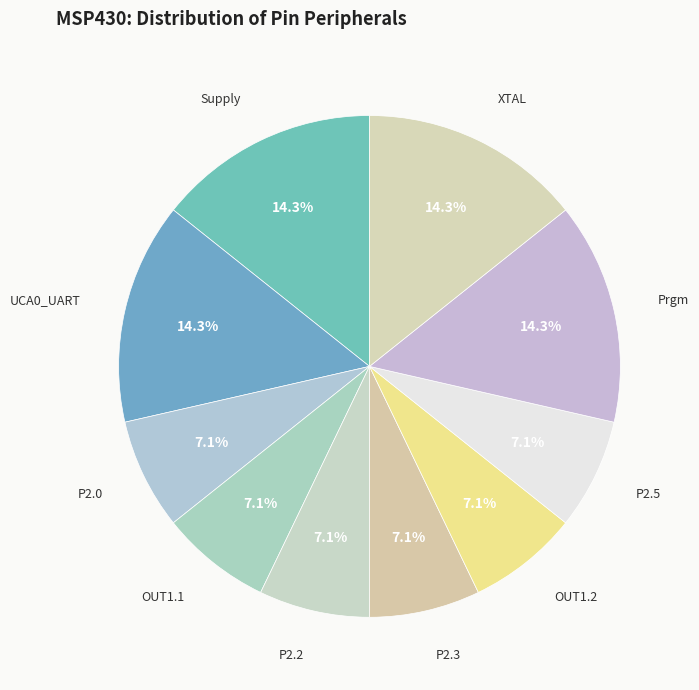

Which has a higher value, P2.0 or Supply?

Supply